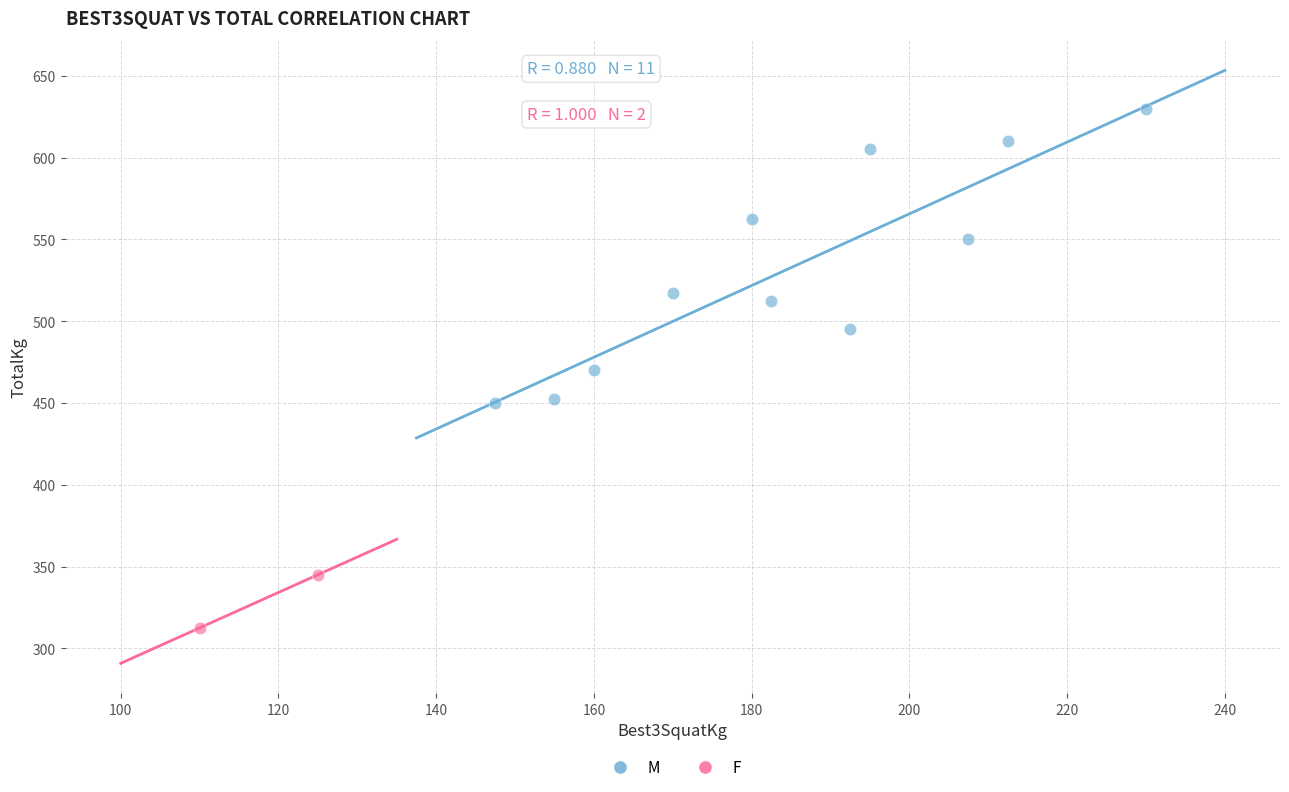

What are all the series names shown in the legend?

M, F